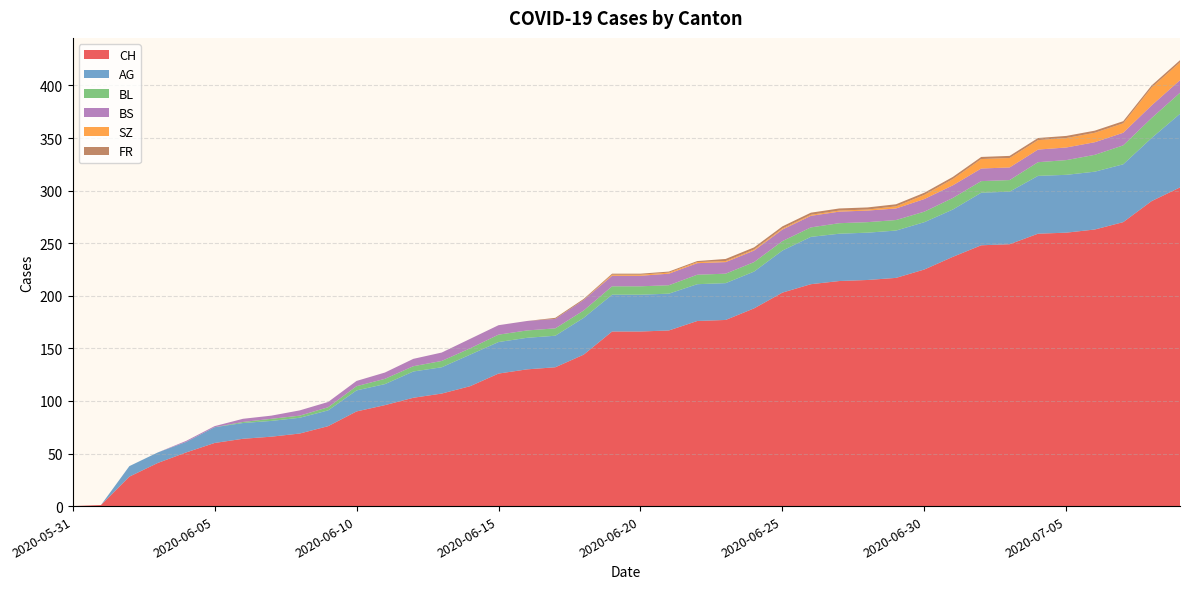

Reading right to left, what are all the values shown in this chart?

CH: 2020-07-09=303	2020-07-08=290	2020-07-07=270	2020-07-06=263	2020-07-05=260	2020-07-04=259	2020-07-03=249	2020-07-02=248	2020-07-01=237	2020-06-30=225	2020-06-29=217	2020-06-28=215	2020-06-27=214	2020-06-26=211	2020-06-25=203	2020-06-24=188	2020-06-23=177	2020-06-22=176	2020-06-21=167	2020-06-20=166	2020-06-19=166	2020-06-18=144	2020-06-17=132	2020-06-16=130	2020-06-15=126	2020-06-14=114	2020-06-13=107	2020-06-12=103	2020-06-11=96	2020-06-10=90	2020-06-09=76	2020-06-08=69	2020-06-07=66	2020-06-06=64	2020-06-05=60	2020-06-04=51	2020-06-03=41	2020-06-02=28	2020-06-01=1	2020-05-31=0
AG: 2020-07-09=70	2020-07-08=60	2020-07-07=55	2020-07-06=55	2020-07-05=55	2020-07-04=55	2020-07-03=50	2020-07-02=50	2020-07-01=45	2020-06-30=45	2020-06-29=45	2020-06-28=45	2020-06-27=45	2020-06-26=45	2020-06-25=40	2020-06-24=35	2020-06-23=35	2020-06-22=35	2020-06-21=35	2020-06-20=35	2020-06-19=35	2020-06-18=35	2020-06-17=30	2020-06-16=30	2020-06-15=30	2020-06-14=30	2020-06-13=25	2020-06-12=25	2020-06-11=20	2020-06-10=20	2020-06-09=15	2020-06-08=15	2020-06-07=15	2020-06-06=15	2020-06-05=15	2020-06-04=10	2020-06-03=10	2020-06-02=10	2020-06-01=0	2020-05-31=0
BL: 2020-07-09=20	2020-07-08=19	2020-07-07=18	2020-07-06=16	2020-07-05=14	2020-07-04=13	2020-07-03=11	2020-07-02=11	2020-07-01=11	2020-06-30=10	2020-06-29=10	2020-06-28=10	2020-06-27=10	2020-06-26=9	2020-06-25=9	2020-06-24=9	2020-06-23=9	2020-06-22=9	2020-06-21=8	2020-06-20=8	2020-06-19=8	2020-06-18=7	2020-06-17=7	2020-06-16=7	2020-06-15=7	2020-06-14=6	2020-06-13=6	2020-06-12=5	2020-06-11=5	2020-06-10=4	2020-06-09=3	2020-06-08=2	2020-06-07=2	2020-06-06=1	2020-06-05=0	2020-06-04=0	2020-06-03=0	2020-06-02=0	2020-06-01=0	2020-05-31=0
BS: 2020-07-09=12	2020-07-08=12	2020-07-07=12	2020-07-06=12	2020-07-05=12	2020-07-04=12	2020-07-03=12	2020-07-02=12	2020-07-01=12	2020-06-30=12	2020-06-29=11	2020-06-28=11	2020-06-27=11	2020-06-26=11	2020-06-25=11	2020-06-24=11	2020-06-23=11	2020-06-22=11	2020-06-21=11	2020-06-20=10	2020-06-19=10	2020-06-18=10	2020-06-17=9	2020-06-16=9	2020-06-15=9	2020-06-14=9	2020-06-13=8	2020-06-12=7	2020-06-11=6	2020-06-10=5	2020-06-09=5	2020-06-08=5	2020-06-07=3	2020-06-06=3	2020-06-05=1	2020-06-04=1	2020-06-03=0	2020-06-02=0	2020-06-01=0	2020-05-31=0
SZ: 2020-07-09=17	2020-07-08=17	2020-07-07=9	2020-07-06=9	2020-07-05=9	2020-07-04=9	2020-07-03=9	2020-07-02=9	2020-07-01=6	2020-06-30=4	2020-06-29=2	2020-06-28=1	2020-06-27=1	2020-06-26=1	2020-06-25=1	2020-06-24=1	2020-06-23=1	2020-06-22=1	2020-06-21=1	2020-06-20=1	2020-06-19=1	2020-06-18=0	2020-06-17=0	2020-06-16=0	2020-06-15=0	2020-06-14=0	2020-06-13=0	2020-06-12=0	2020-06-11=0	2020-06-10=0	2020-06-09=0	2020-06-08=0	2020-06-07=0	2020-06-06=0	2020-06-05=0	2020-06-04=0	2020-06-03=0	2020-06-02=0	2020-06-01=0	2020-05-31=0
FR: 2020-07-09=2	2020-07-08=2	2020-07-07=2	2020-07-06=2	2020-07-05=2	2020-07-04=2	2020-07-03=2	2020-07-02=2	2020-07-01=2	2020-06-30=2	2020-06-29=2	2020-06-28=2	2020-06-27=2	2020-06-26=2	2020-06-25=2	2020-06-24=2	2020-06-23=2	2020-06-22=1	2020-06-21=1	2020-06-20=1	2020-06-19=1	2020-06-18=1	2020-06-17=1	2020-06-16=0	2020-06-15=0	2020-06-14=0	2020-06-13=0	2020-06-12=0	2020-06-11=0	2020-06-10=0	2020-06-09=0	2020-06-08=0	2020-06-07=0	2020-06-06=0	2020-06-05=0	2020-06-04=0	2020-06-03=0	2020-06-02=0	2020-06-01=0	2020-05-31=0